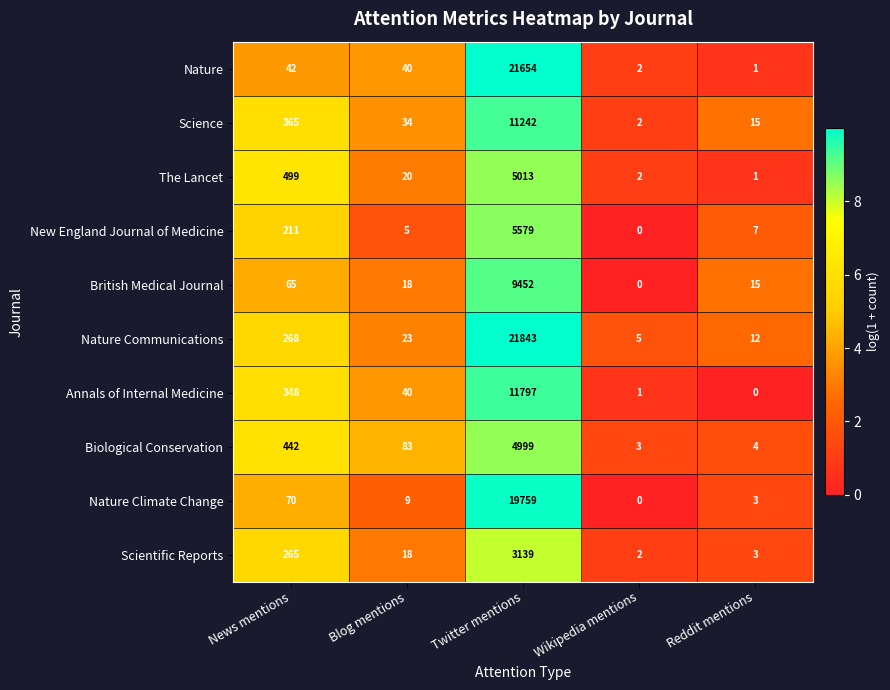

At which category does the chart reach its peak across all series?

Twitter mentions